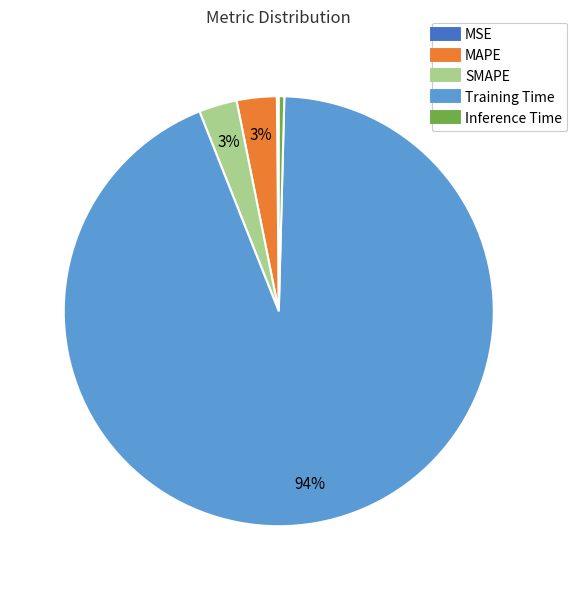

To the nearest percent, what is the average slice percentage?

20%